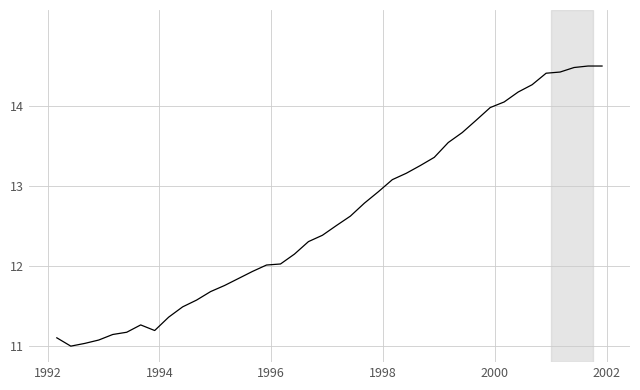

Does the chart display data point markers on the line(s)?

No